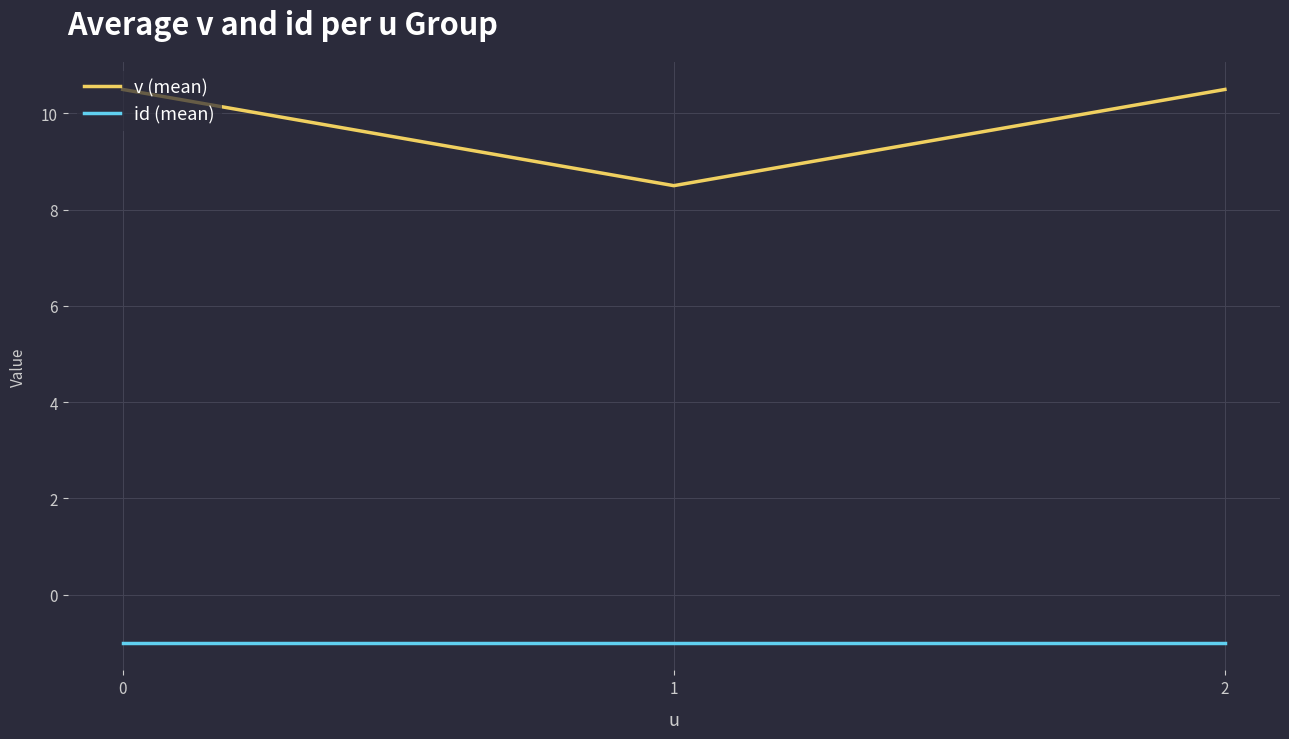

Is the value of v (mean) at 0 greater than the value of id (mean) at 2?

Yes